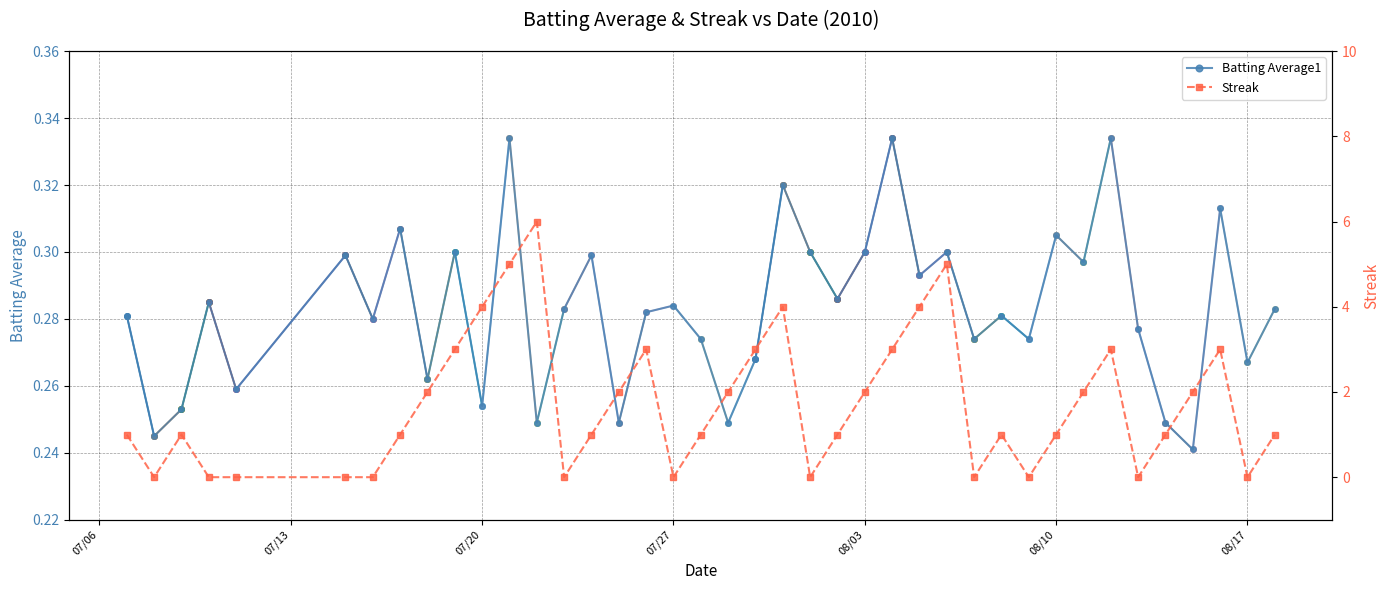

In Streak, how many points are lower than both neighbors (excluding endpoints)?

8